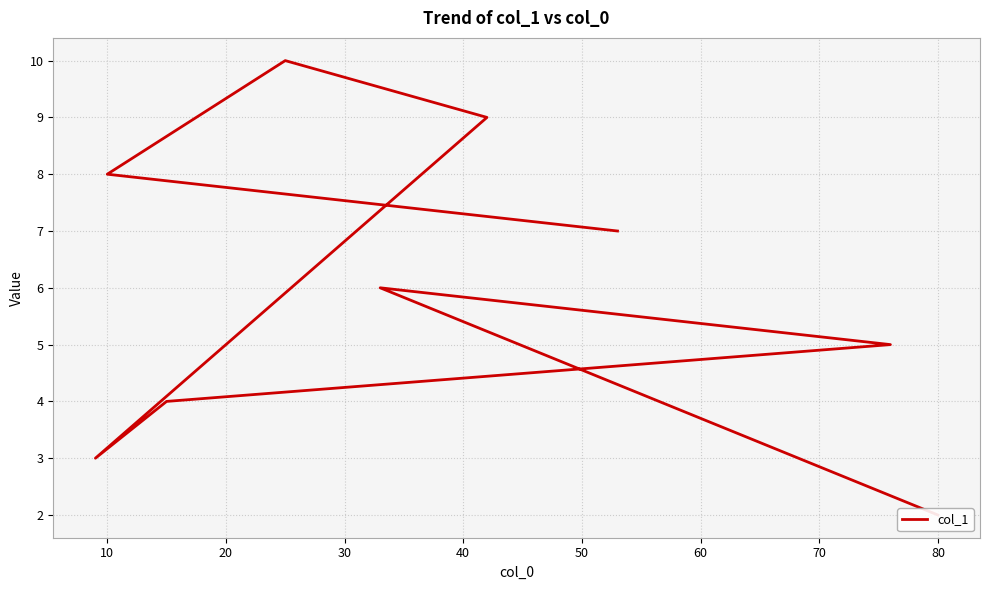

How many categories are shown in the chart?

9